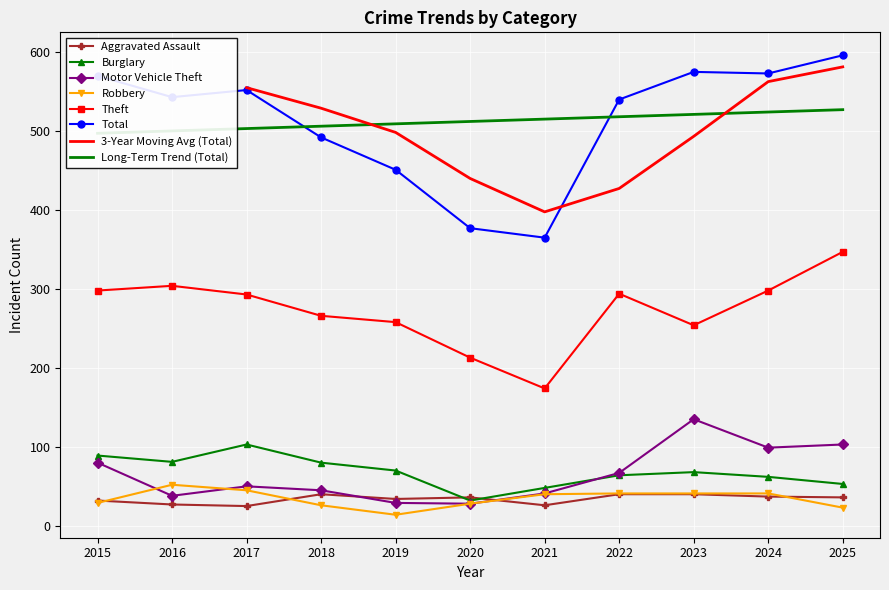

What is the total value across all series at 2020?

714